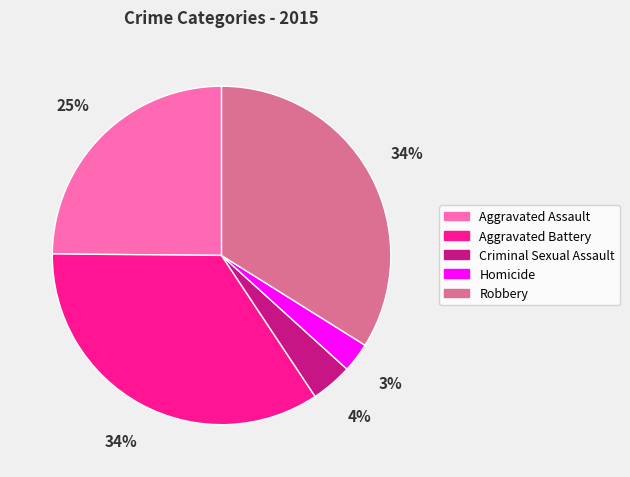

Is the sum of Criminal Sexual Assault and Aggravated Battery greater than half?

No